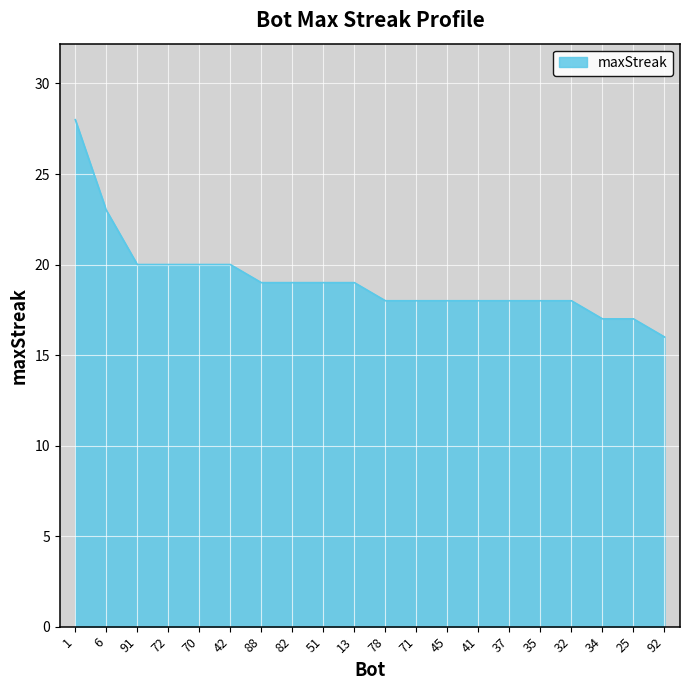

What position from the right is 37?

6